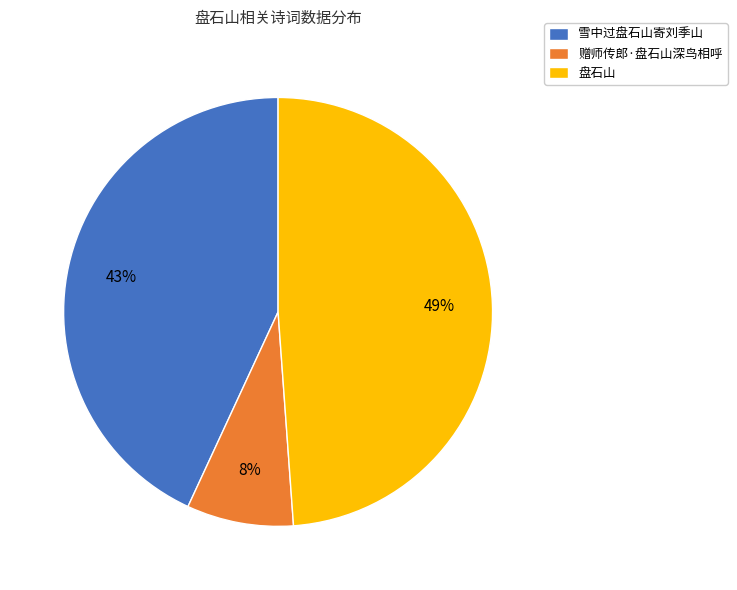

Do 雪中过盘石山寄刘季山 and 盘石山 together represent more than half of the pie?

Yes